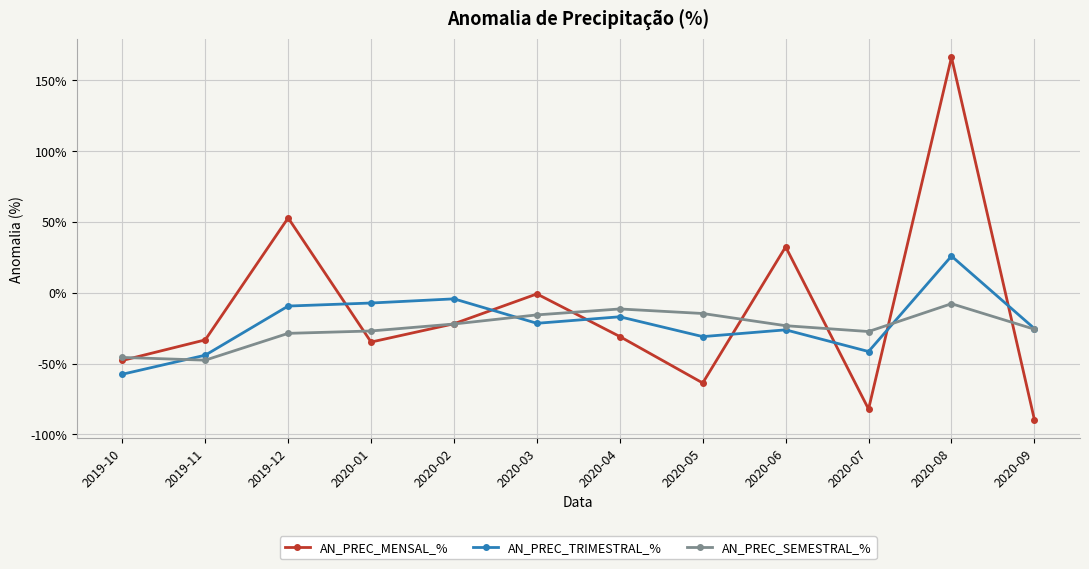

List the series in order of their overall mean, highest first.

AN_PREC_MENSAL_%, AN_PREC_TRIMESTRAL_%, AN_PREC_SEMESTRAL_%